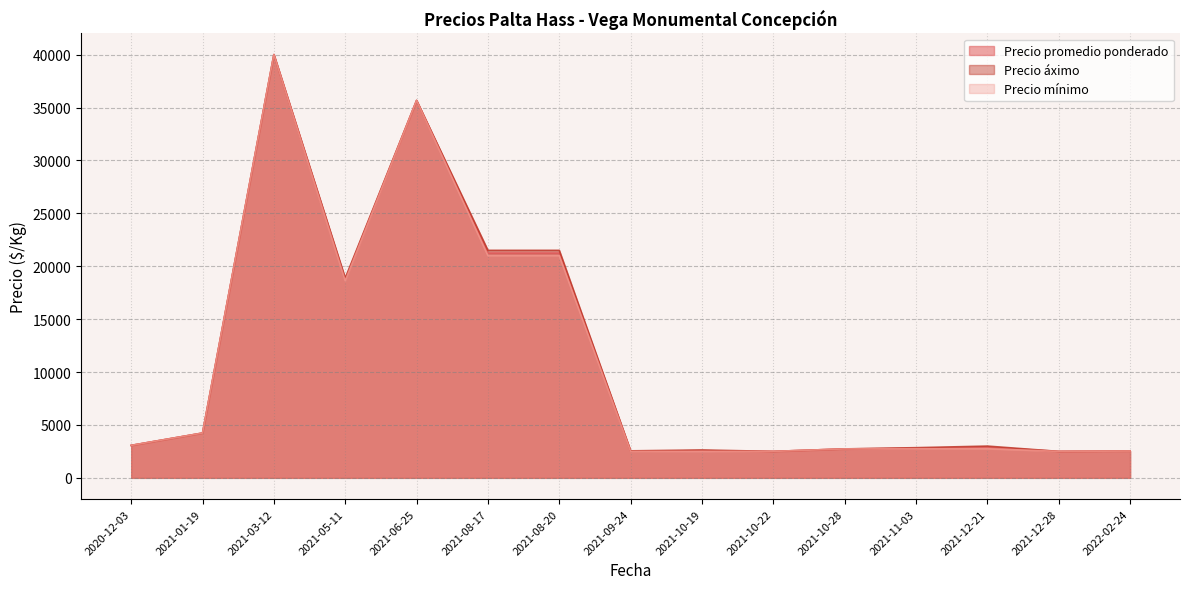

What are all the series names shown in the legend?

Precio promedio ponderado, Precio áximo, Precio mínimo